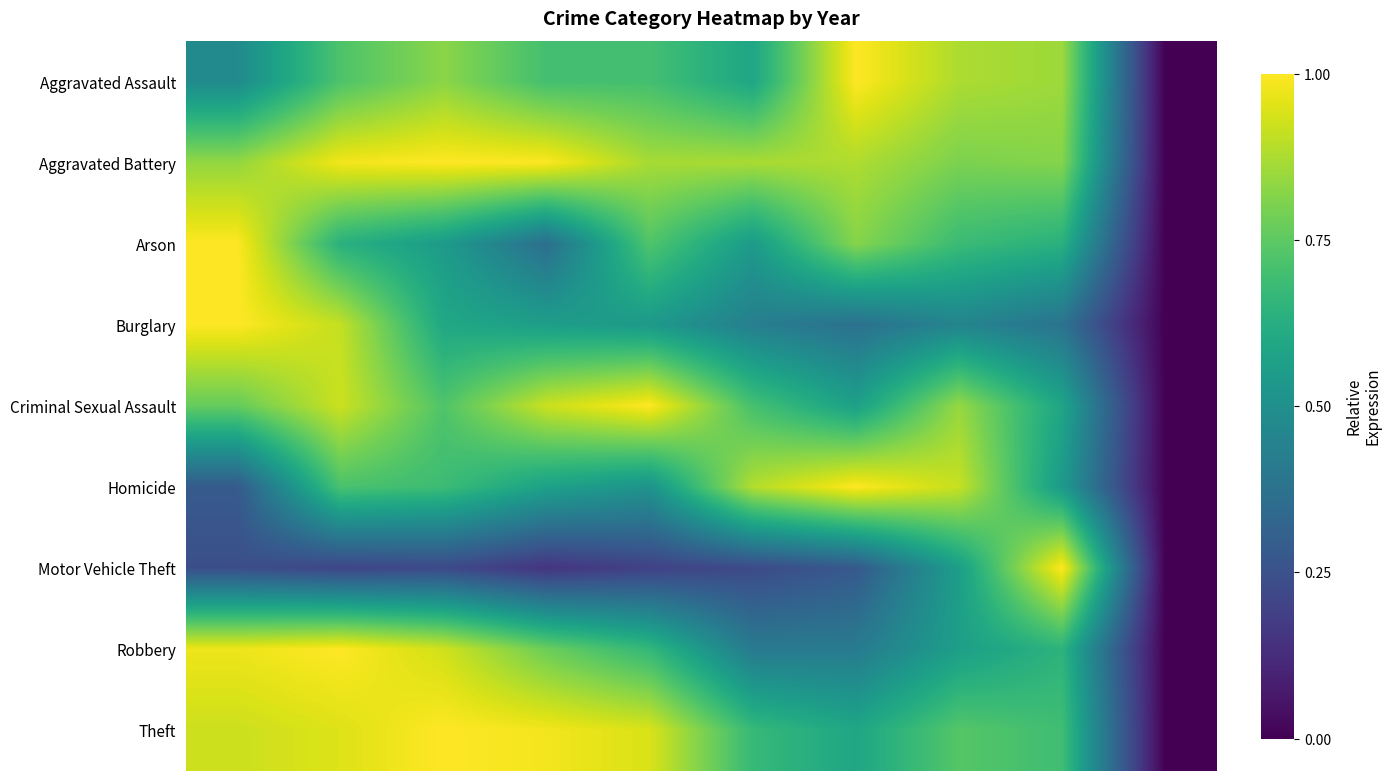

List the series in order of their peak value, lowest first.

Arson, Homicide, Criminal Sexual Assault, Aggravated Assault, Aggravated Battery, Robbery, Burglary, Motor Vehicle Theft, Theft